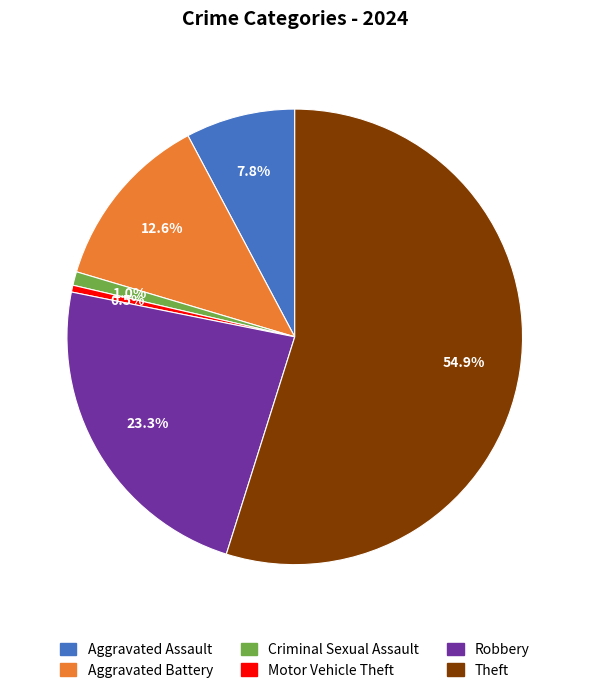

Is there a majority slice in this chart?

Yes